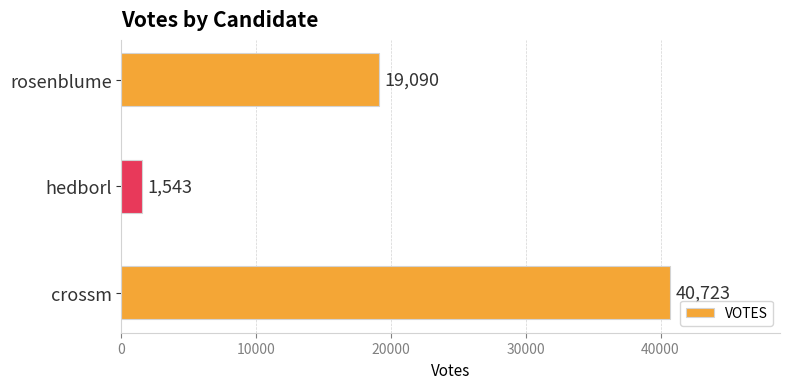

What is the ratio of the value at crossm to the value at rosenblume?

2.1